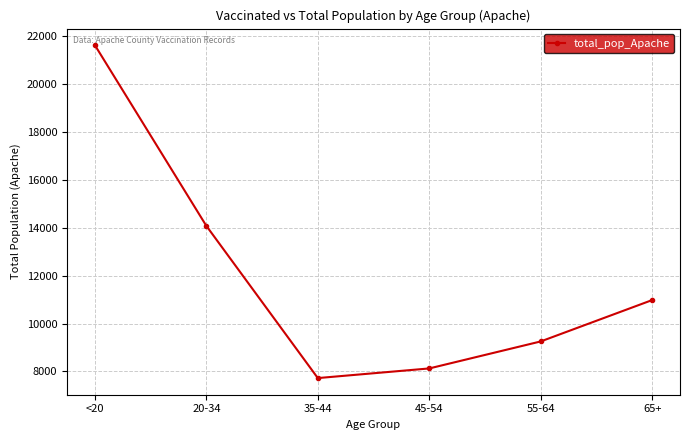

The chart shows a value of 7725 at 35-44. True or false?

True